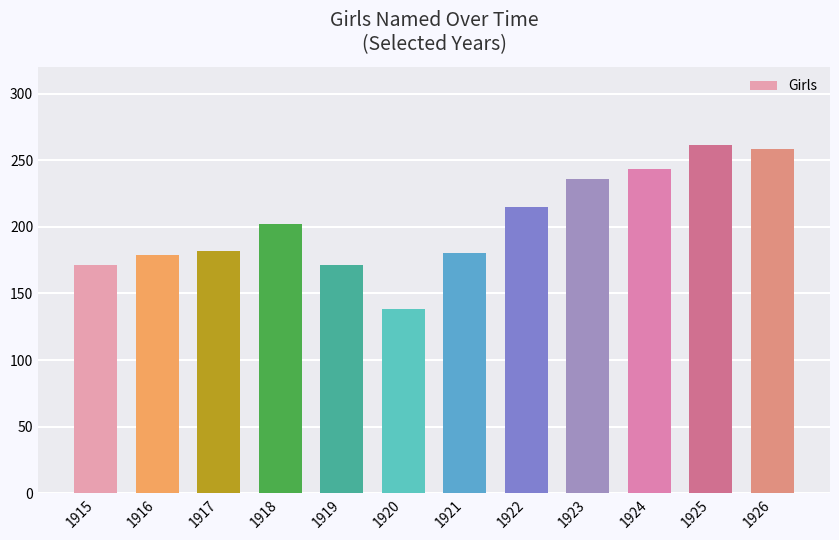

The chart shows a value of 202 at 1918. True or false?

True